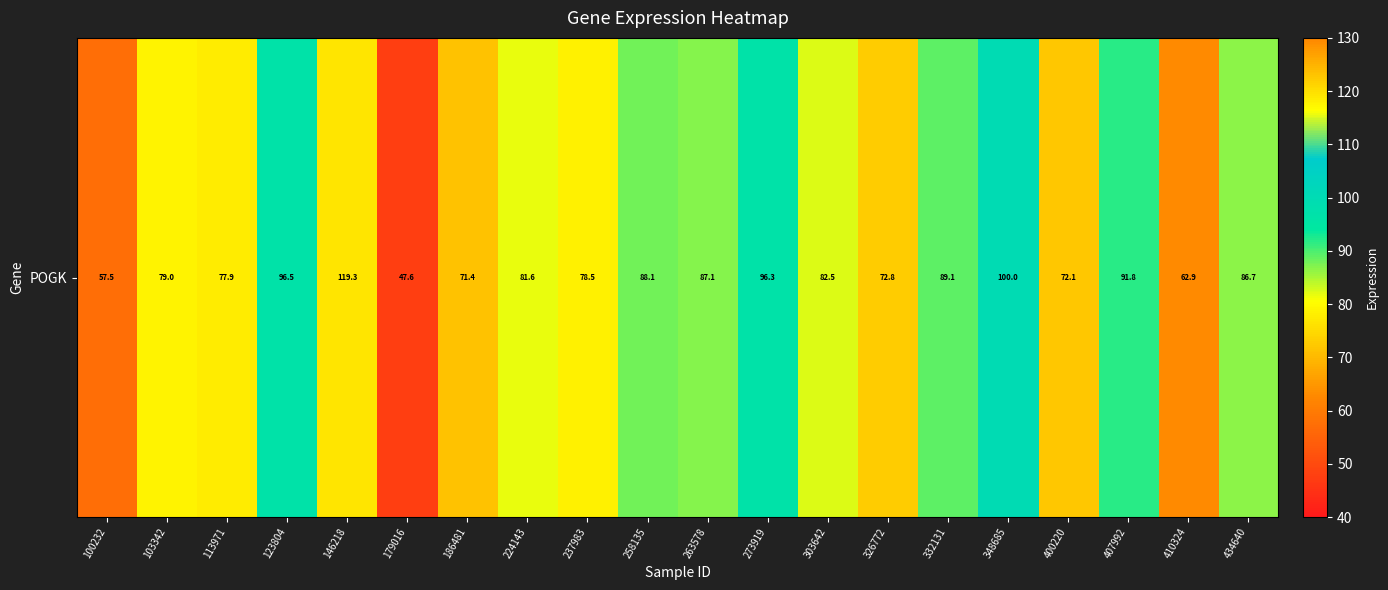

At which label is the value closest to 83?

303642